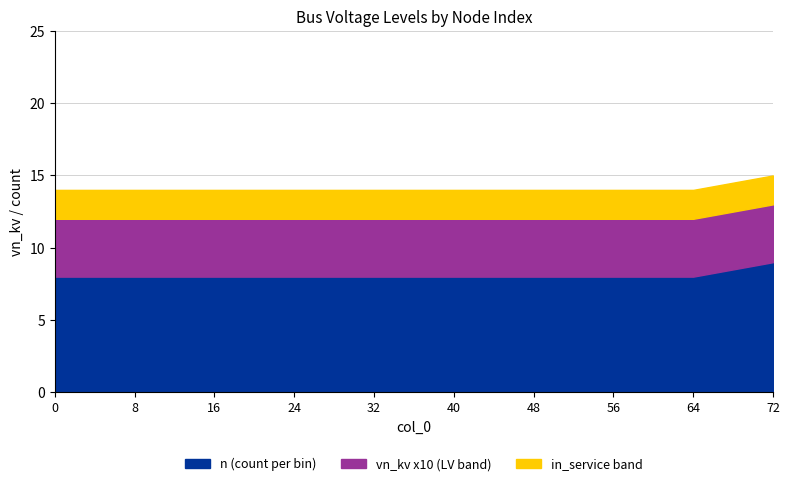

What is the highest value of the n (count per bin) series?

9